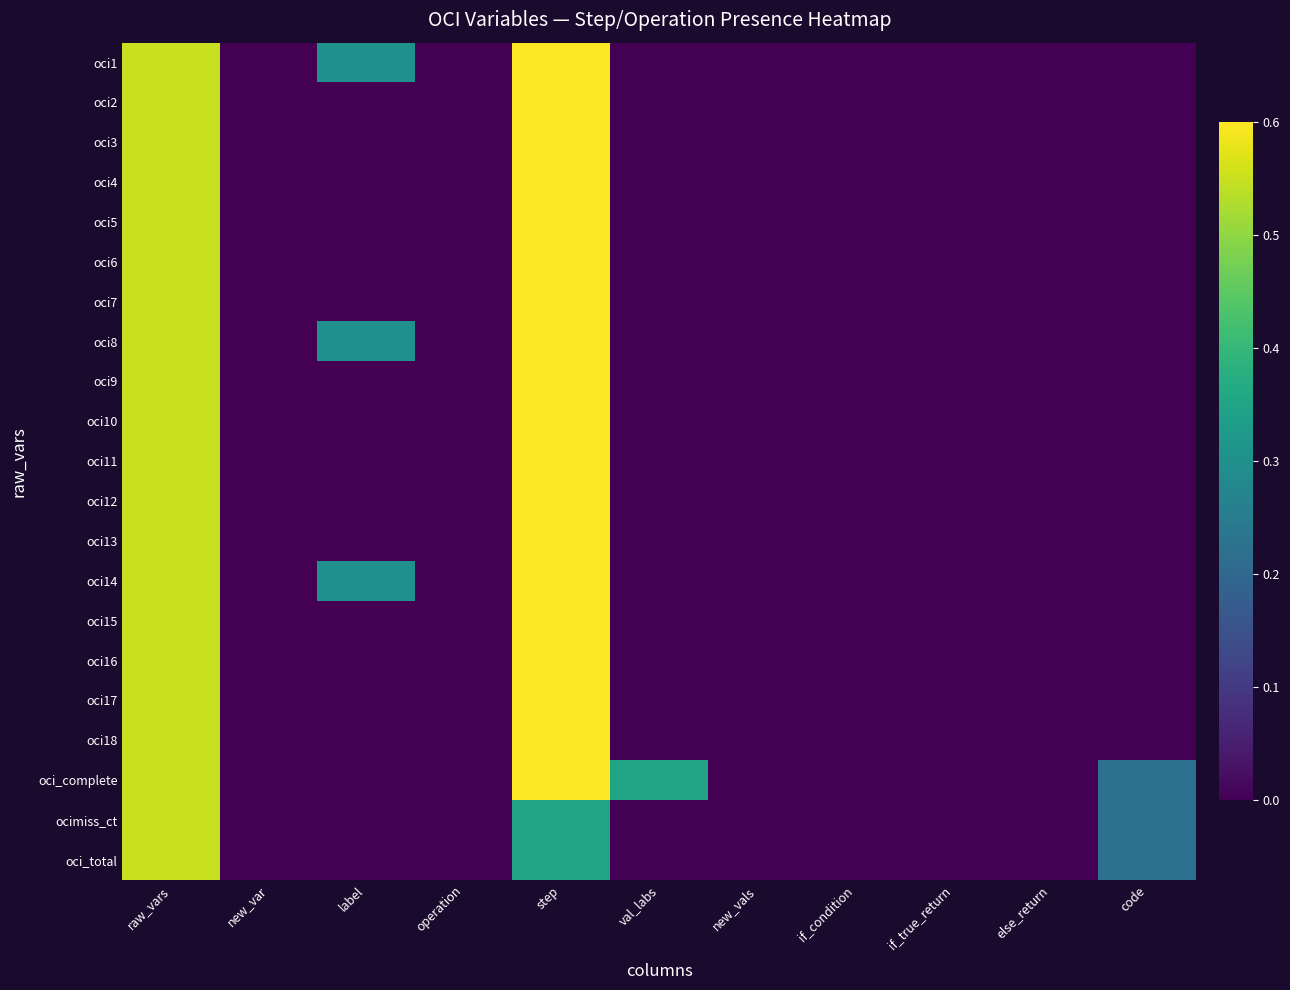

Reading left to right, list all the values displayed in this chart.

oci1: raw_vars=0.6	new_var=0.0	label=0.3	operation=0.0	step=0.6	val_labs=0.0	new_vals=0.0	if_condition=0.0	if_true_return=0.0	else_return=0.0	code=0.0
oci2: raw_vars=0.6	new_var=0.0	label=0.0	operation=0.0	step=0.6	val_labs=0.0	new_vals=0.0	if_condition=0.0	if_true_return=0.0	else_return=0.0	code=0.0
oci3: raw_vars=0.6	new_var=0.0	label=0.0	operation=0.0	step=0.6	val_labs=0.0	new_vals=0.0	if_condition=0.0	if_true_return=0.0	else_return=0.0	code=0.0
oci4: raw_vars=0.6	new_var=0.0	label=0.0	operation=0.0	step=0.6	val_labs=0.0	new_vals=0.0	if_condition=0.0	if_true_return=0.0	else_return=0.0	code=0.0
oci5: raw_vars=0.6	new_var=0.0	label=0.0	operation=0.0	step=0.6	val_labs=0.0	new_vals=0.0	if_condition=0.0	if_true_return=0.0	else_return=0.0	code=0.0
oci6: raw_vars=0.6	new_var=0.0	label=0.0	operation=0.0	step=0.6	val_labs=0.0	new_vals=0.0	if_condition=0.0	if_true_return=0.0	else_return=0.0	code=0.0
oci7: raw_vars=0.6	new_var=0.0	label=0.0	operation=0.0	step=0.6	val_labs=0.0	new_vals=0.0	if_condition=0.0	if_true_return=0.0	else_return=0.0	code=0.0
oci8: raw_vars=0.6	new_var=0.0	label=0.3	operation=0.0	step=0.6	val_labs=0.0	new_vals=0.0	if_condition=0.0	if_true_return=0.0	else_return=0.0	code=0.0
oci9: raw_vars=0.6	new_var=0.0	label=0.0	operation=0.0	step=0.6	val_labs=0.0	new_vals=0.0	if_condition=0.0	if_true_return=0.0	else_return=0.0	code=0.0
oci10: raw_vars=0.6	new_var=0.0	label=0.0	operation=0.0	step=0.6	val_labs=0.0	new_vals=0.0	if_condition=0.0	if_true_return=0.0	else_return=0.0	code=0.0
oci11: raw_vars=0.6	new_var=0.0	label=0.0	operation=0.0	step=0.6	val_labs=0.0	new_vals=0.0	if_condition=0.0	if_true_return=0.0	else_return=0.0	code=0.0
oci12: raw_vars=0.6	new_var=0.0	label=0.0	operation=0.0	step=0.6	val_labs=0.0	new_vals=0.0	if_condition=0.0	if_true_return=0.0	else_return=0.0	code=0.0
oci13: raw_vars=0.6	new_var=0.0	label=0.0	operation=0.0	step=0.6	val_labs=0.0	new_vals=0.0	if_condition=0.0	if_true_return=0.0	else_return=0.0	code=0.0
oci14: raw_vars=0.6	new_var=0.0	label=0.3	operation=0.0	step=0.6	val_labs=0.0	new_vals=0.0	if_condition=0.0	if_true_return=0.0	else_return=0.0	code=0.0
oci15: raw_vars=0.6	new_var=0.0	label=0.0	operation=0.0	step=0.6	val_labs=0.0	new_vals=0.0	if_condition=0.0	if_true_return=0.0	else_return=0.0	code=0.0
oci16: raw_vars=0.6	new_var=0.0	label=0.0	operation=0.0	step=0.6	val_labs=0.0	new_vals=0.0	if_condition=0.0	if_true_return=0.0	else_return=0.0	code=0.0
oci17: raw_vars=0.6	new_var=0.0	label=0.0	operation=0.0	step=0.6	val_labs=0.0	new_vals=0.0	if_condition=0.0	if_true_return=0.0	else_return=0.0	code=0.0
oci18: raw_vars=0.6	new_var=0.0	label=0.0	operation=0.0	step=0.6	val_labs=0.0	new_vals=0.0	if_condition=0.0	if_true_return=0.0	else_return=0.0	code=0.0
oci_complete: raw_vars=0.6	new_var=0.0	label=0.0	operation=0.0	step=0.6	val_labs=0.3	new_vals=0.0	if_condition=0.0	if_true_return=0.0	else_return=0.0	code=0.2
ocimiss_ct: raw_vars=0.6	new_var=0.0	label=0.0	operation=0.0	step=0.3	val_labs=0.0	new_vals=0.0	if_condition=0.0	if_true_return=0.0	else_return=0.0	code=0.2
oci_total: raw_vars=0.6	new_var=0.0	label=0.0	operation=0.0	step=0.3	val_labs=0.0	new_vals=0.0	if_condition=0.0	if_true_return=0.0	else_return=0.0	code=0.2